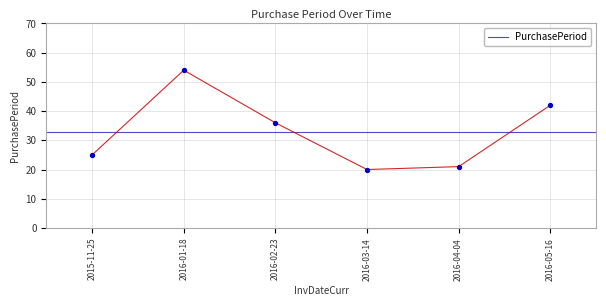

Approximately how many times larger is the value at 2016-05-16 compared to 2016-04-04?

2.0